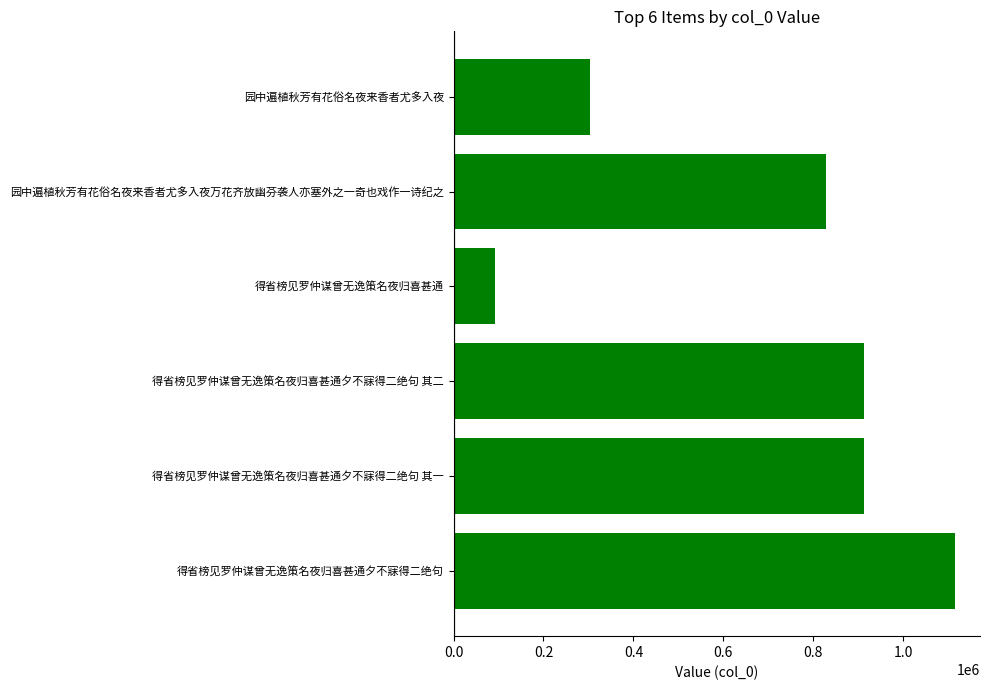

What is the minimum value shown in the chart?

91821